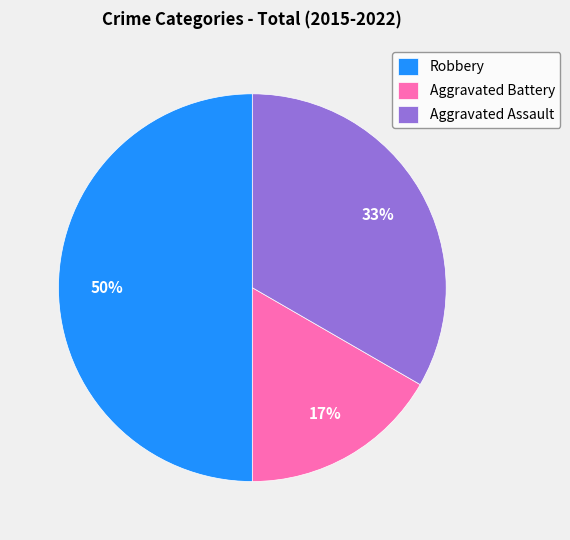

Combined, do Robbery and Aggravated Battery account for over 50%?

Yes